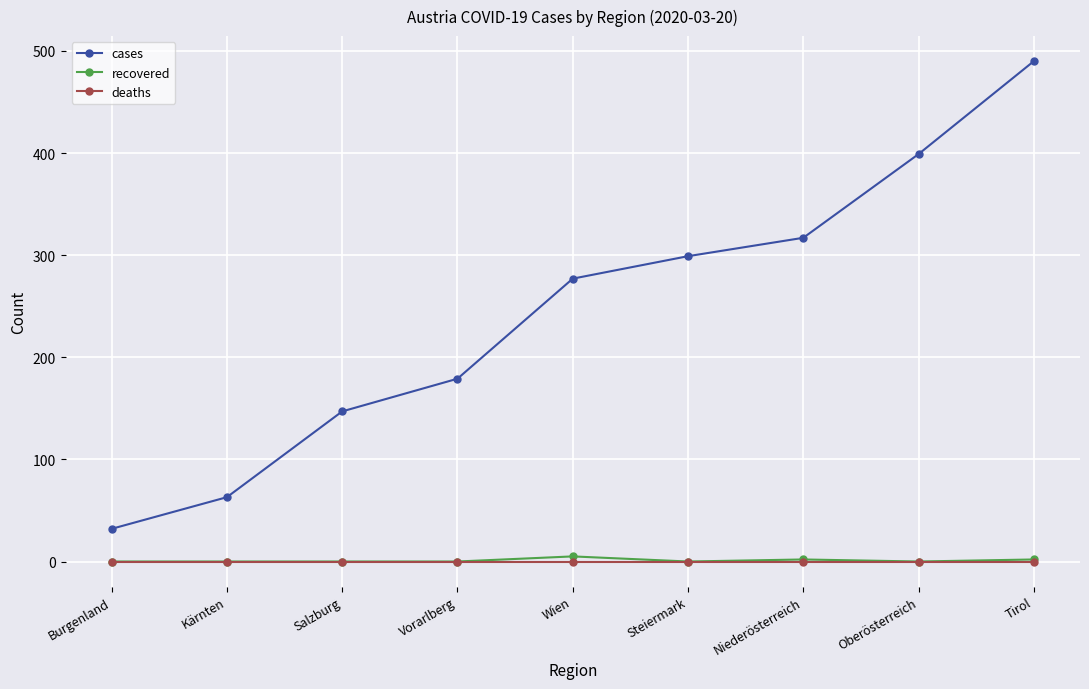

True or false: cases has more than 1 points higher than both neighbors.

False